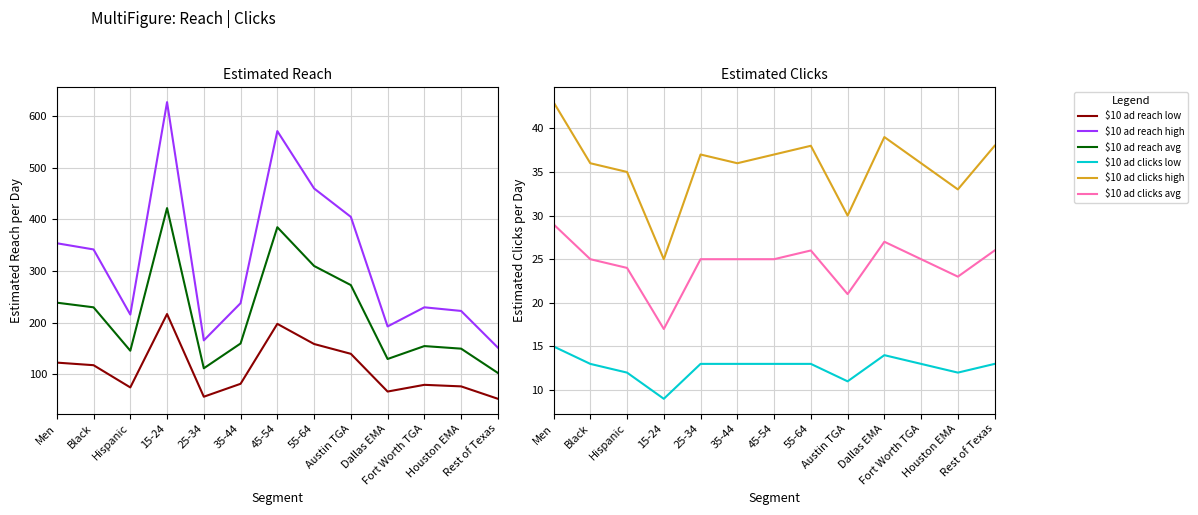

The $10 ad clicks low series shows 14 at Dallas EMA. True or false?

True